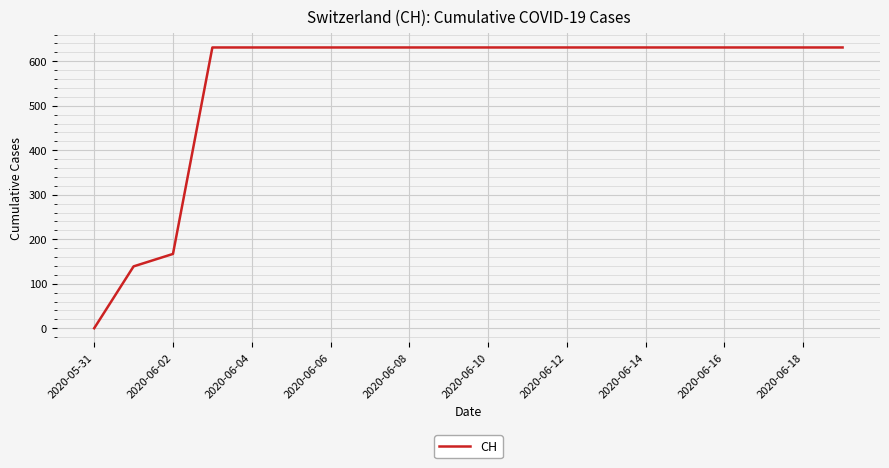

What is the maximum value shown in the chart?

631